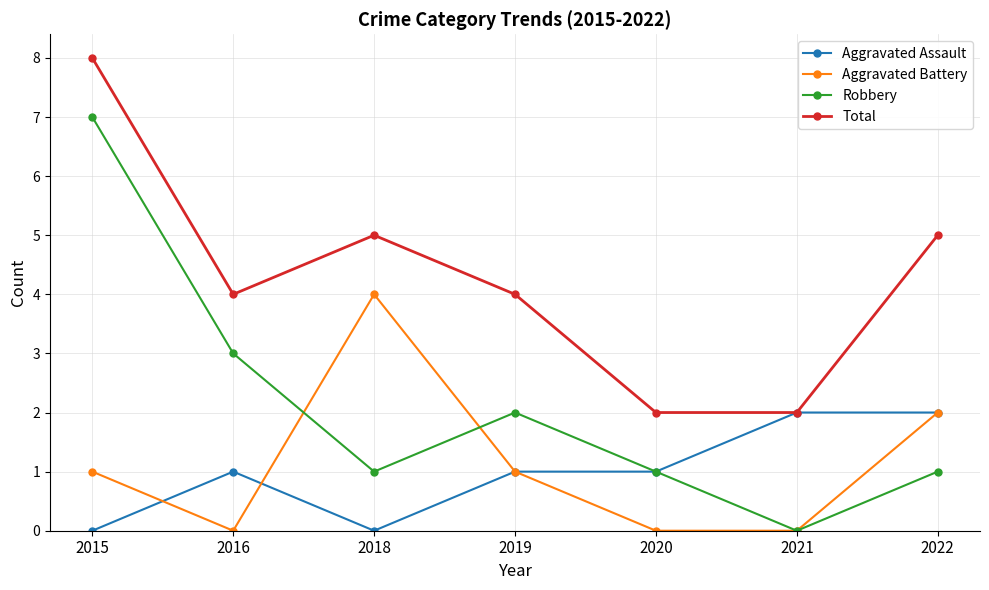

True or false: Total and Robbery intersect in this chart.

False